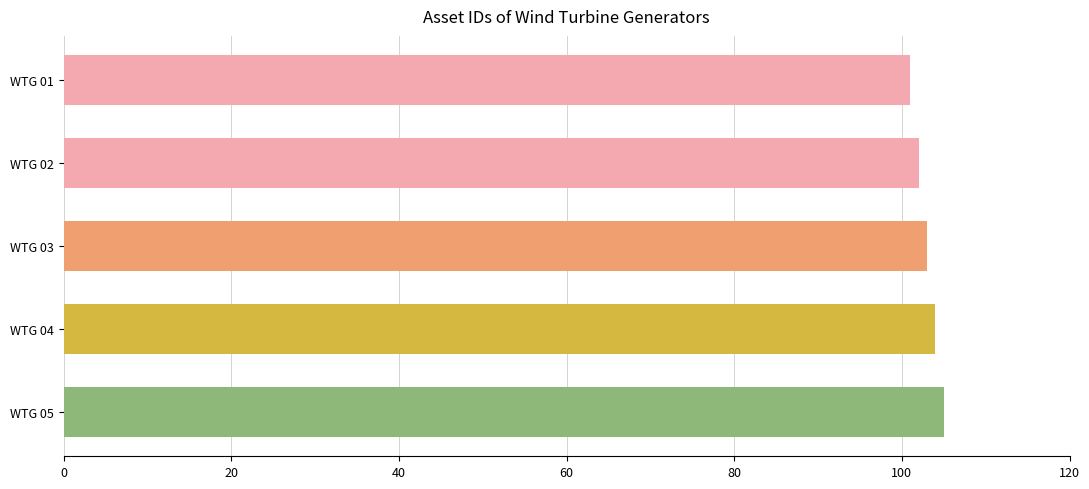

What is the sum of all values?

515